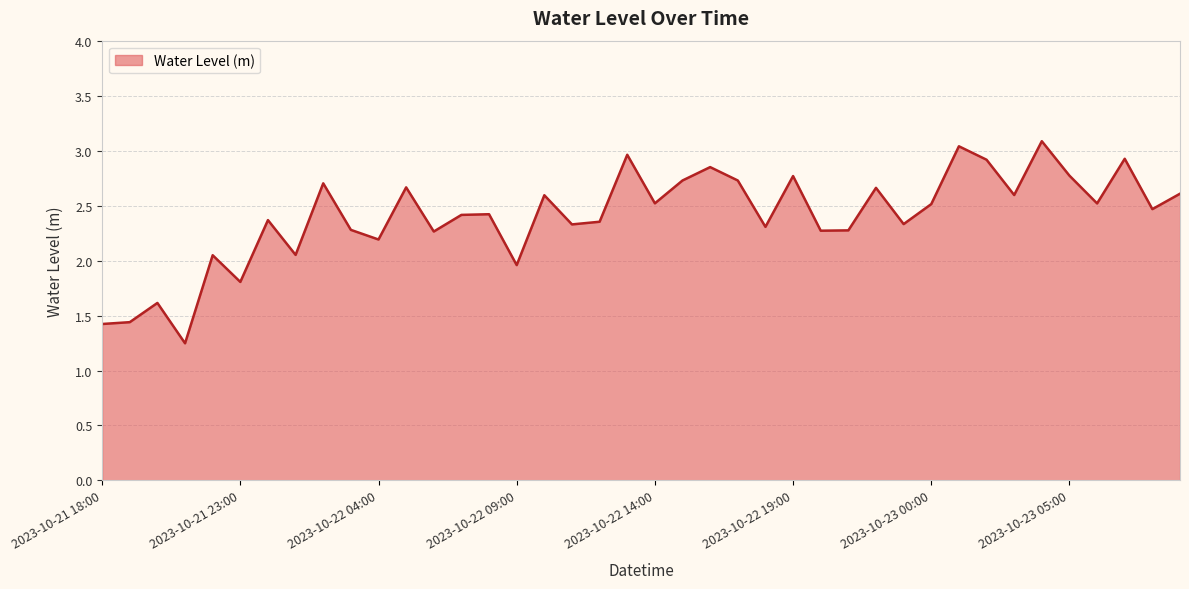

What is the difference between the maximum and minimum values?

1.8